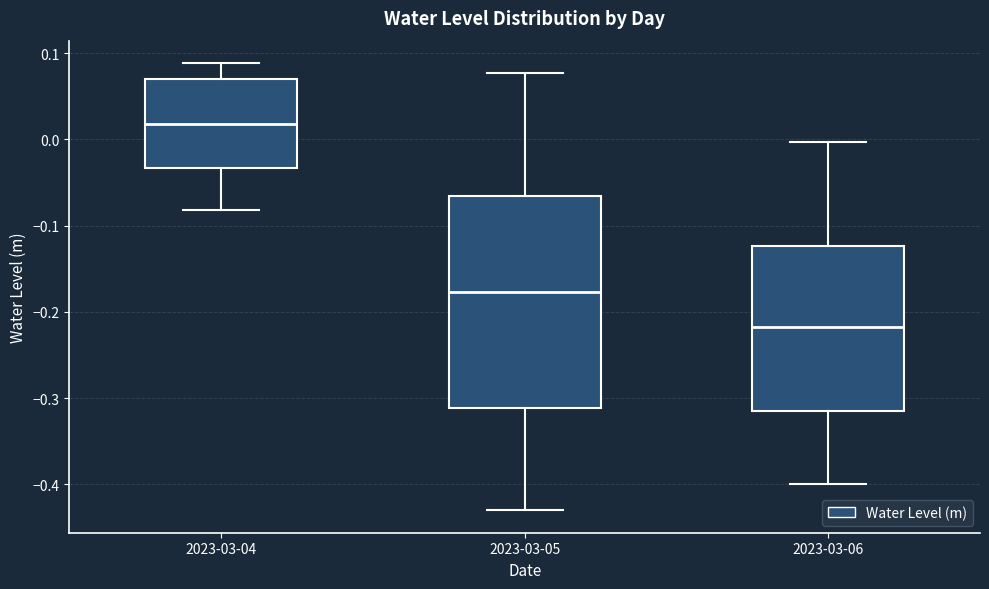

Reading left to right, transcribe this box plot: for each box, give where its median line is, the range the box spans, and where its two whiskers end, as read against the y-axis. The values are not printed on the chart, so give them approximately, as read against the axis.

2023-03-04: median 0.02, box -0.03 to 0.07, whiskers -0.08 to 0.09
2023-03-05: median -0.18, box -0.31 to -0.07, whiskers -0.43 to 0.08
2023-03-06: median -0.22, box -0.31 to -0.12, whiskers -0.40 to 0.00